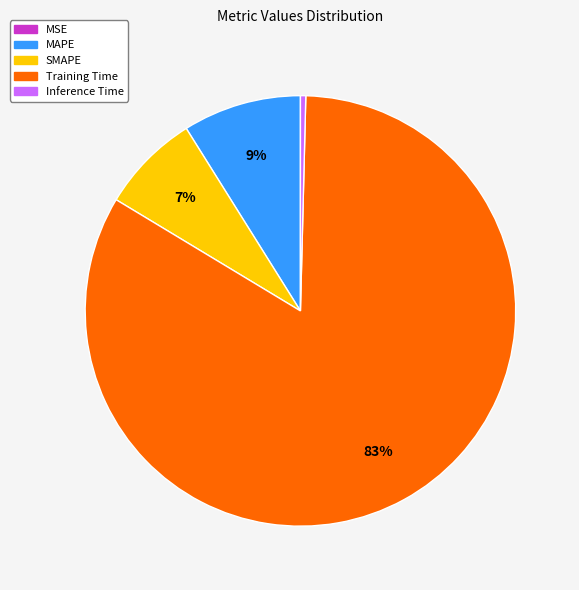

Is there a majority slice in this chart?

Yes